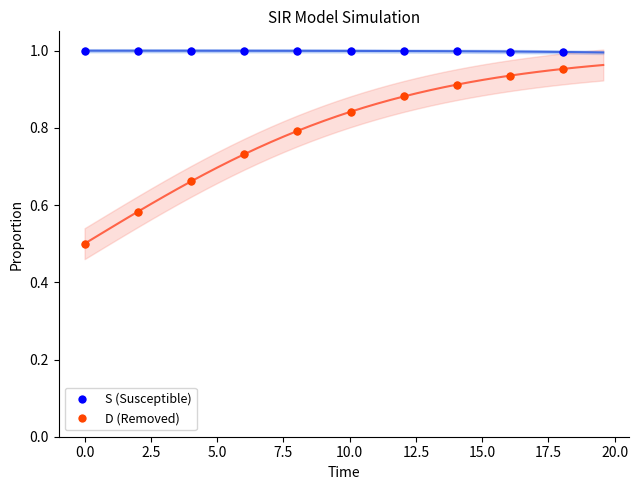

Which series reaches the minimum Y coordinate?

D (Removed)